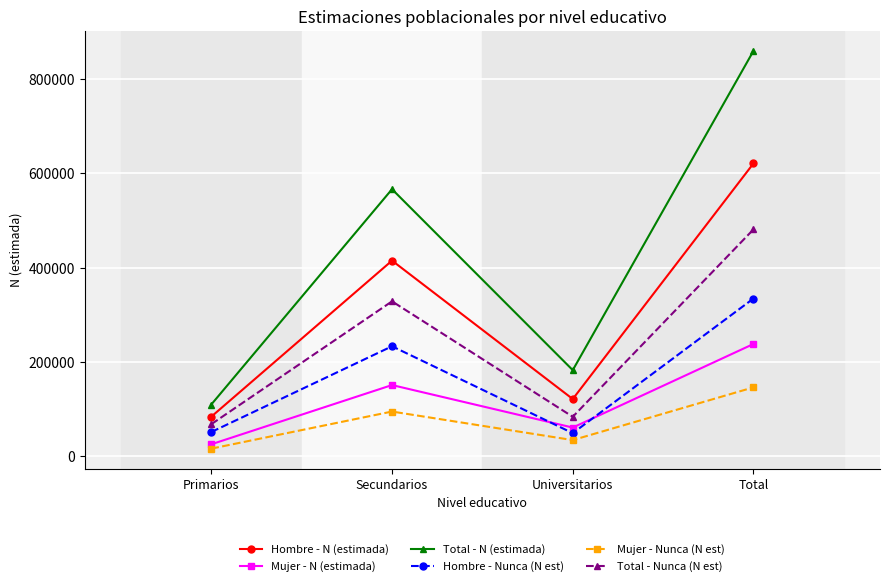

Does the chart display data point markers on the line(s)?

Yes